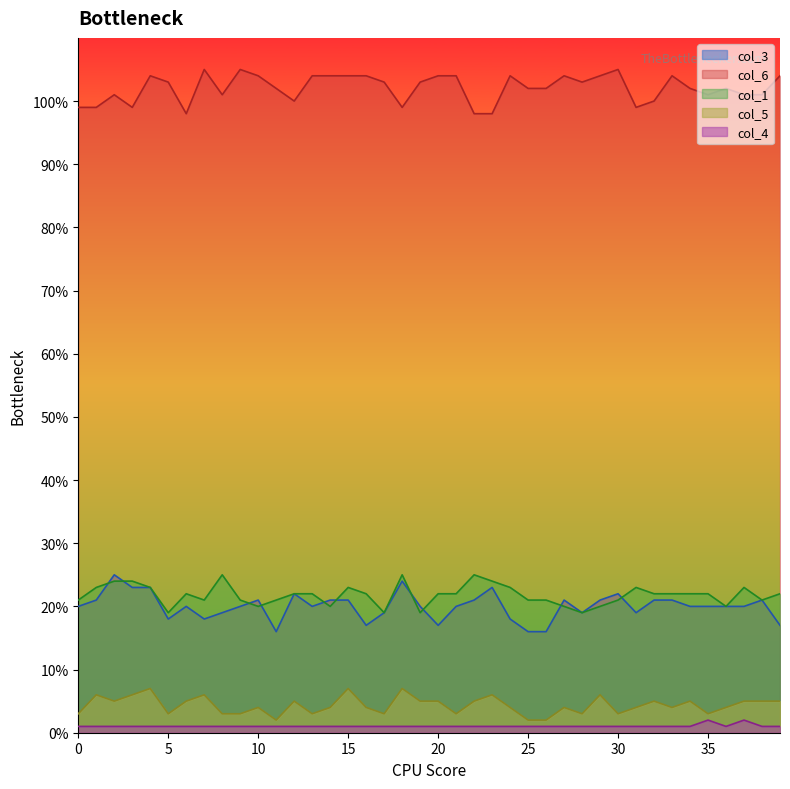

What is the maximum value shown in the chart?

105